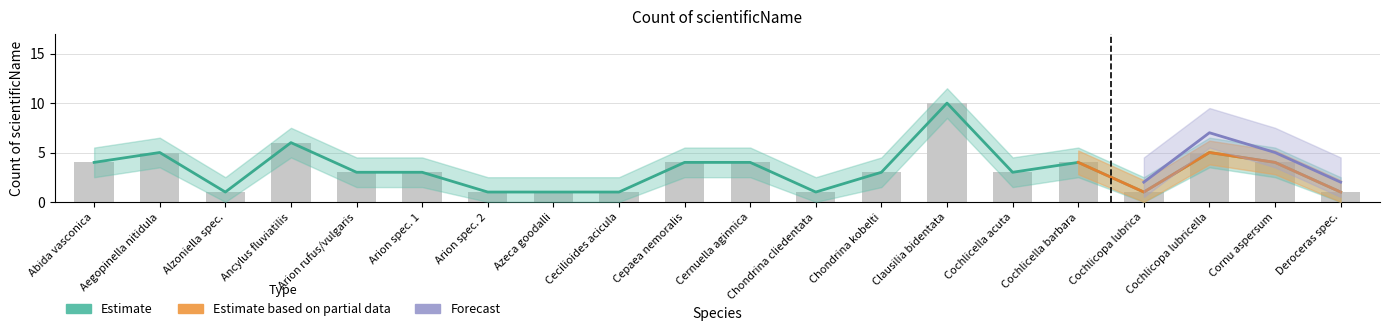

Between Azeca goodalli and Cornu aspersum, which series saw the biggest shift?

Estimate